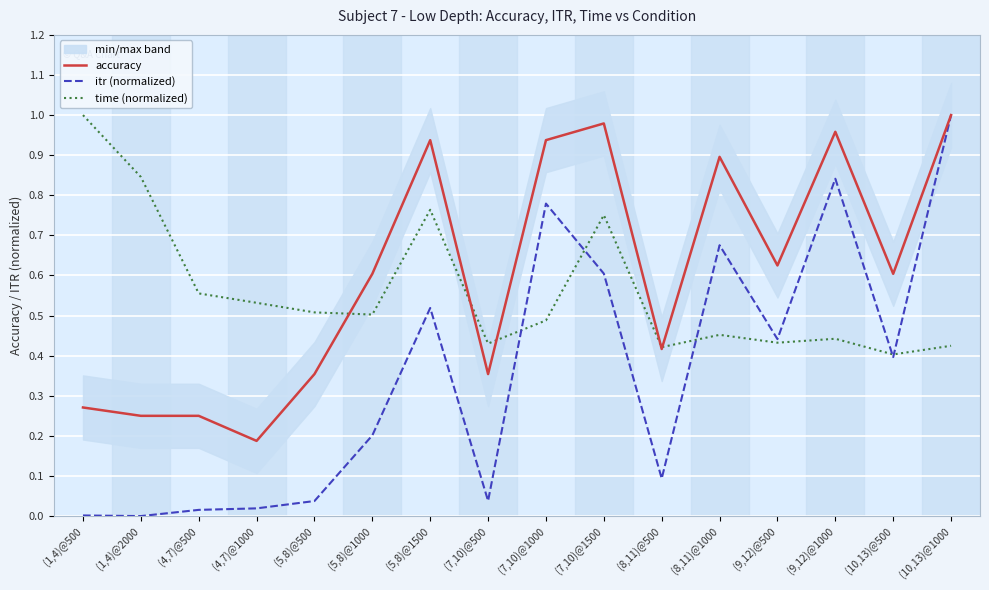

Is the value of time (normalized) at (9,12)@1000 greater than the value of accuracy at (7,10)@500?

Yes